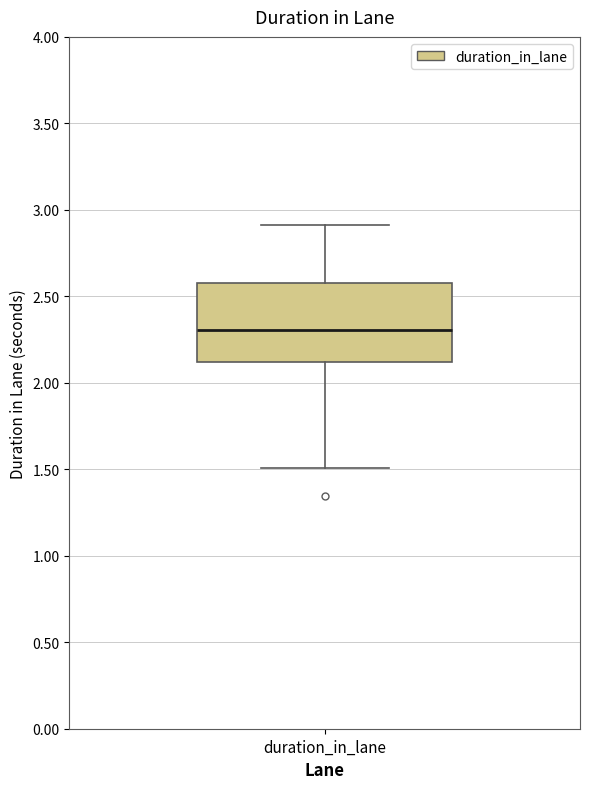

Transcribe this box plot: give where the median line is, the range the box spans, and where the two whiskers end, as read against the y-axis. The values are not printed on the chart, so give them approximately, as read against the axis.

median 2.3, box 2.1 to 2.6, whiskers 1.5 to 2.9